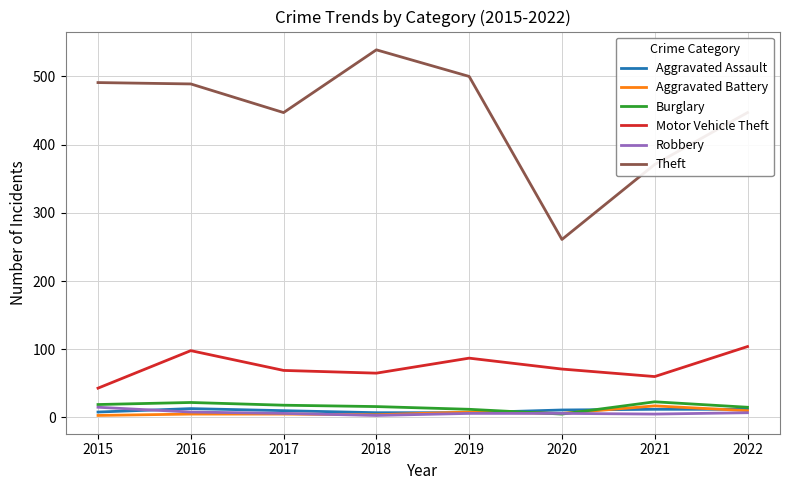

The value of Burglary at 2020 is 5. True or false?

True